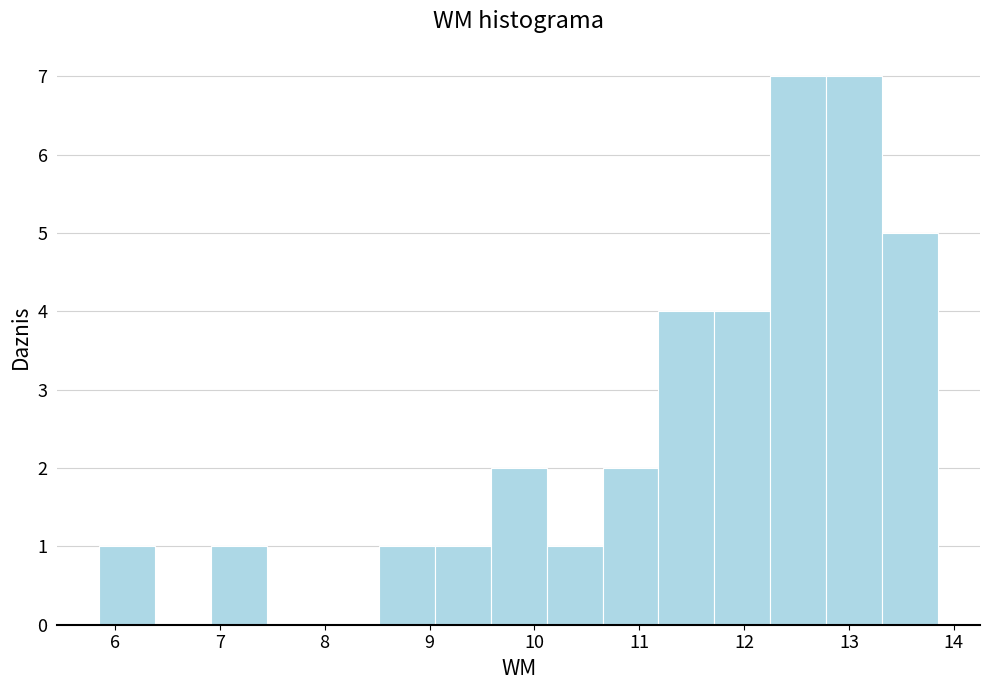

What is the height of the bar covering 8.5 to 9.1 on the x-axis? Neither the bar edges nor the heights are printed on the chart, so give them approximately, as read against the axes.

1